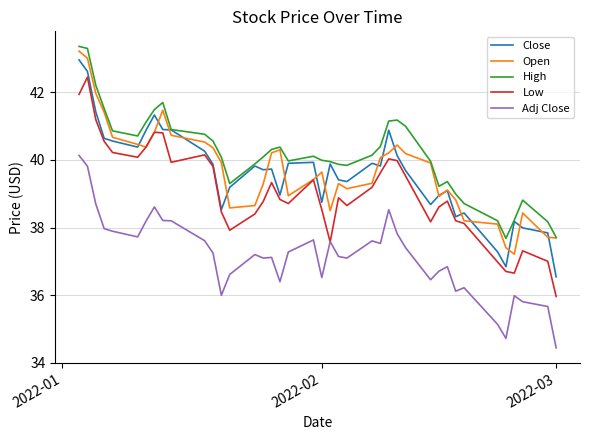

True or false: Adj Close and Close intersect in this chart.

False